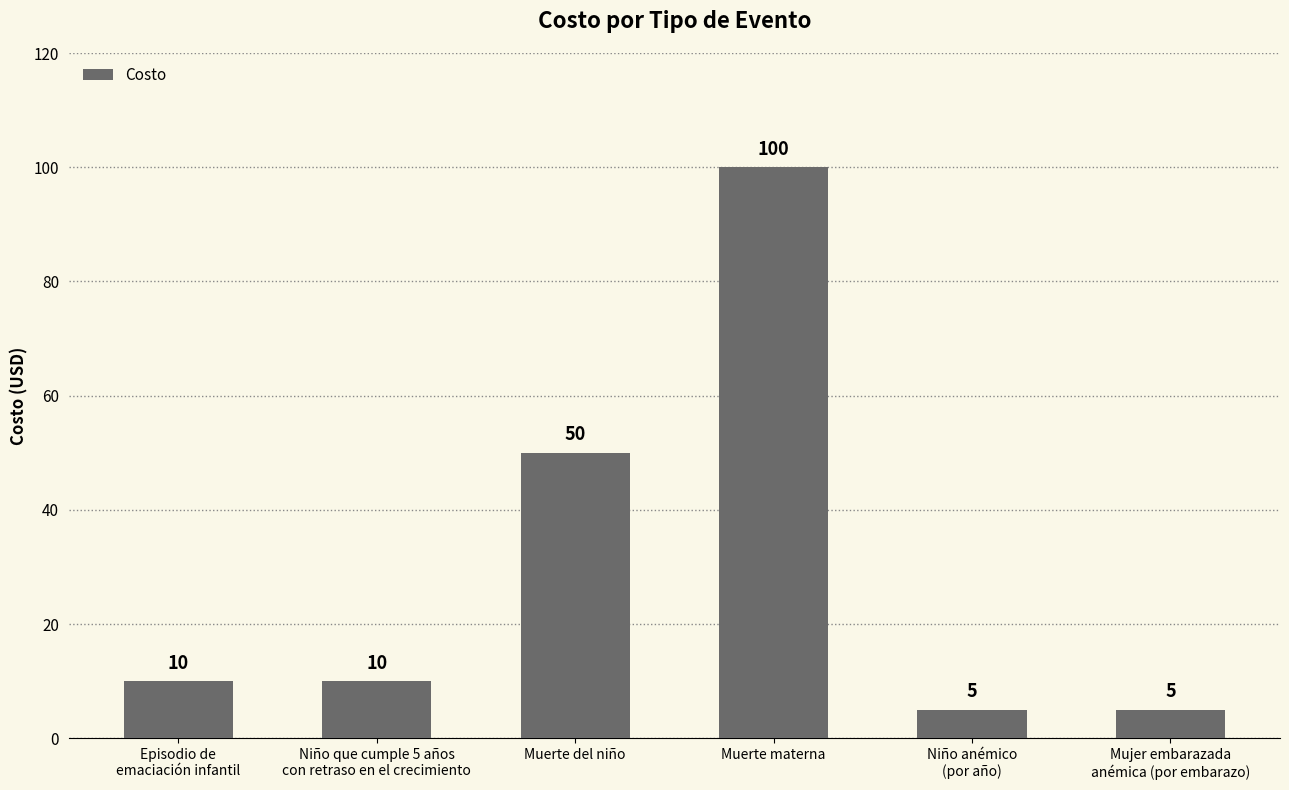

What is the average value?

30